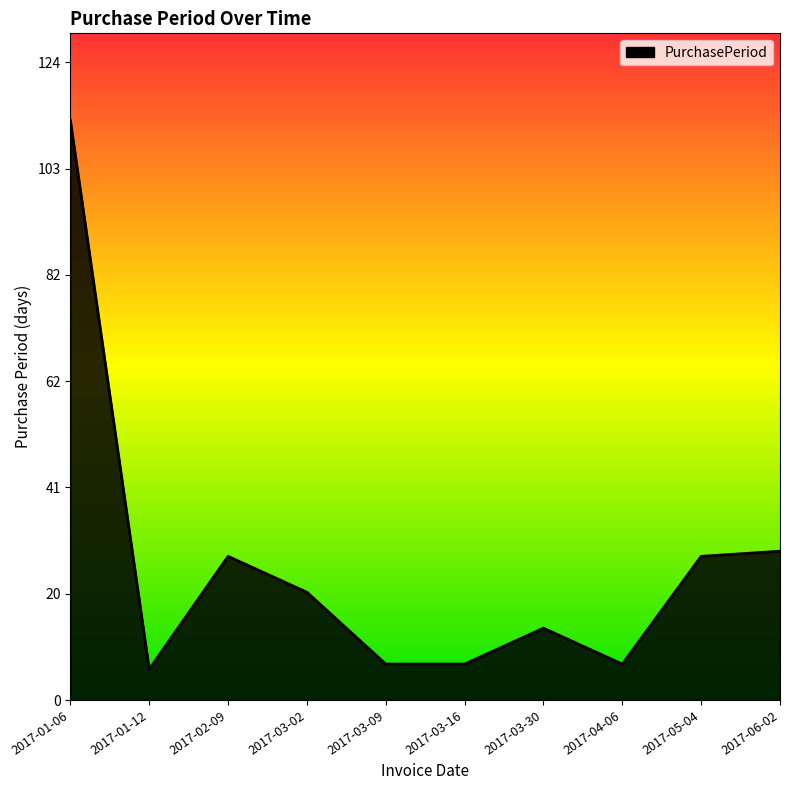

Reading left to right, list all the values displayed in this chart.

113	6	28	21	7	7	14	7	28	29